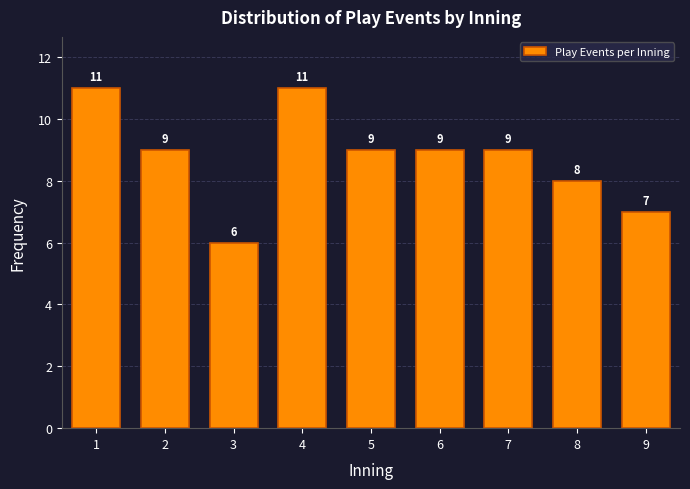

Reading left to right, transcribe all the data shown in this chart.

1=11	2=9	3=6	4=11	5=9	6=9	7=9	8=8	9=7